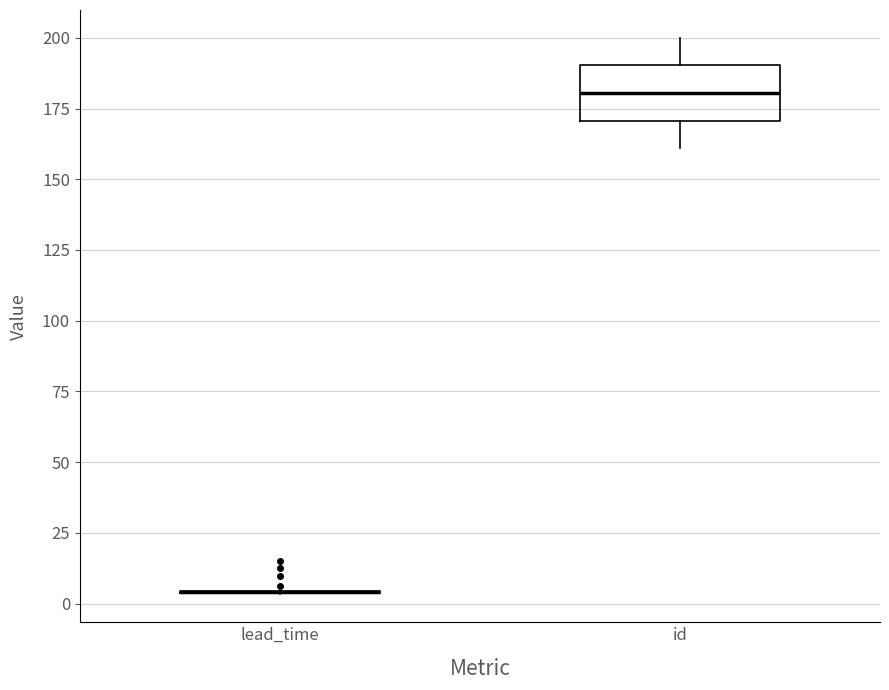

Reading left to right, read every box against the y-axis: the position of its median line, the range the box covers, and the ends of its whiskers. The values are not printed on the chart, so give them approximately, as read against the axis.

lead_time: box collapsed to a line at 5, whiskers 5 to 5
id: median 180, box 170 to 190, whiskers 160 to 200